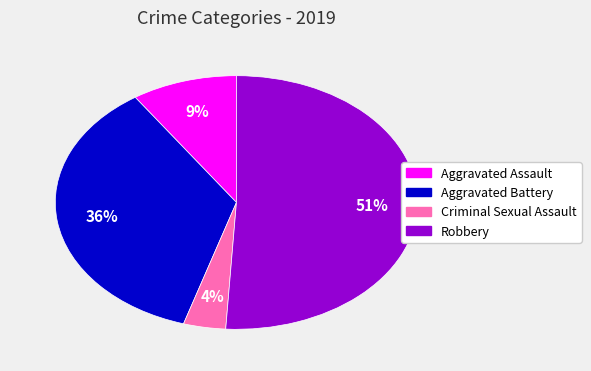

Does any single category account for the majority?

Yes